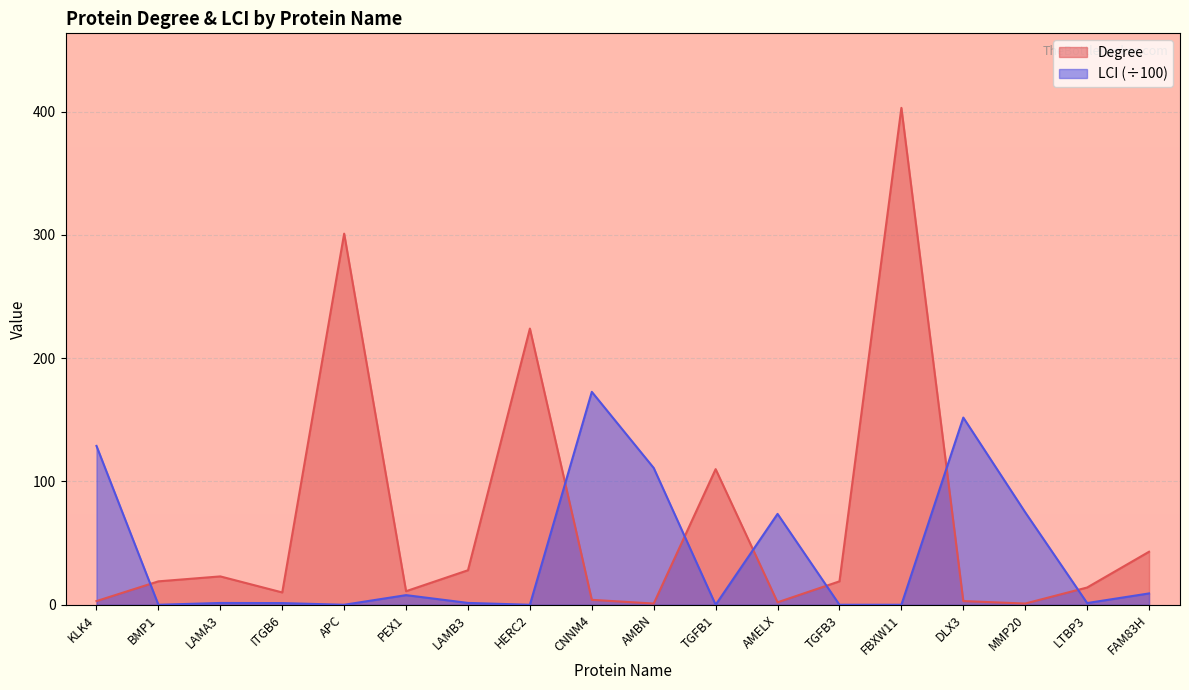

What are all the series names shown in the legend?

Degree, LCI (÷100)